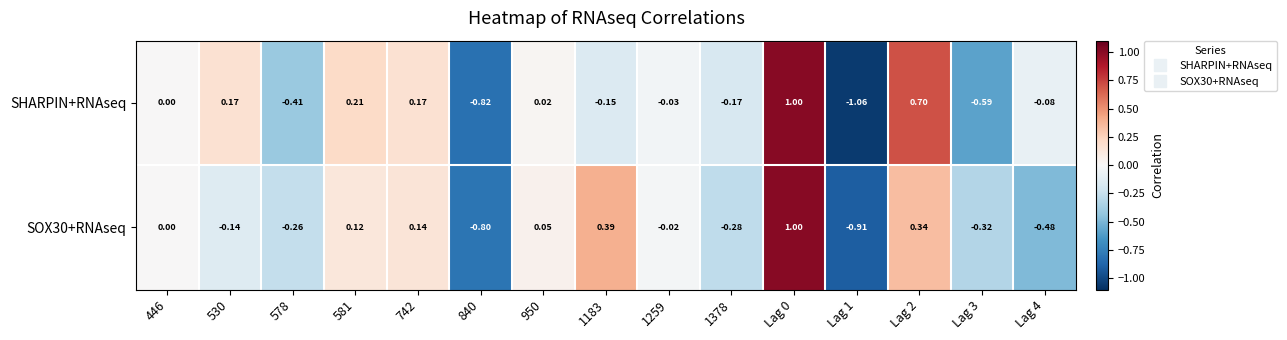

Which series has the largest total across all categories?

SHARPIN+RNAseq